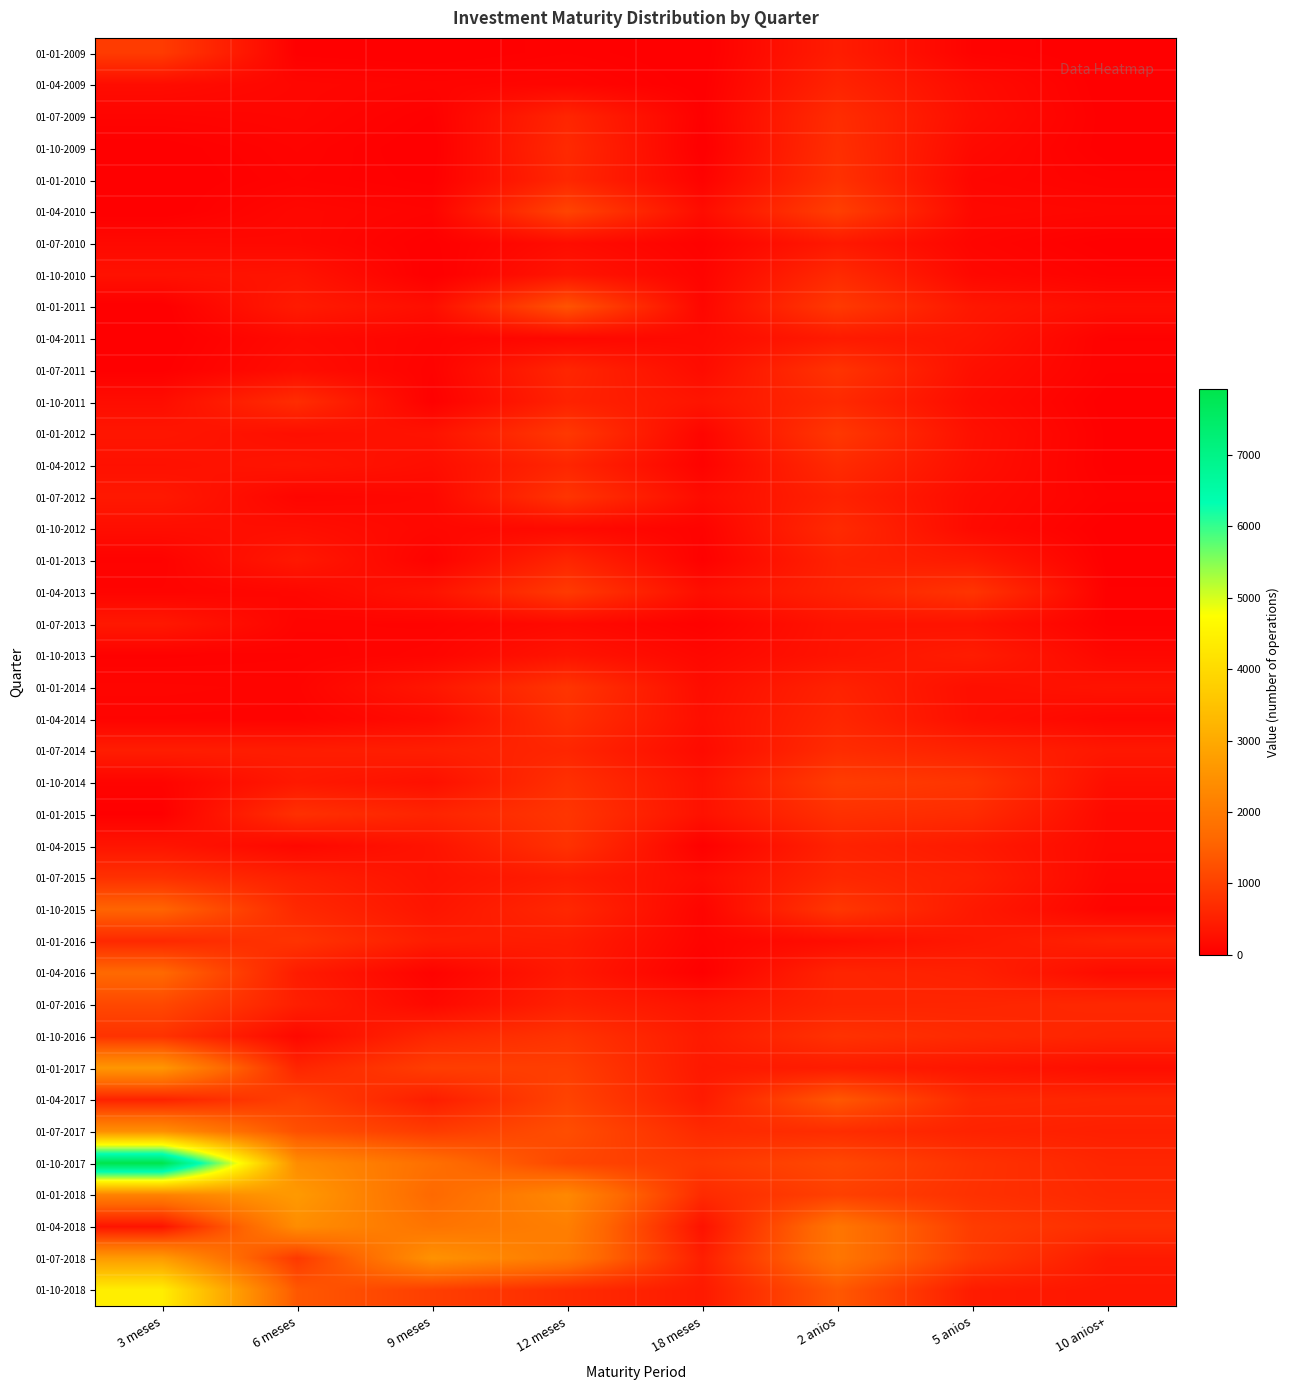

At how many categories does at least one series exceed 6650?

1